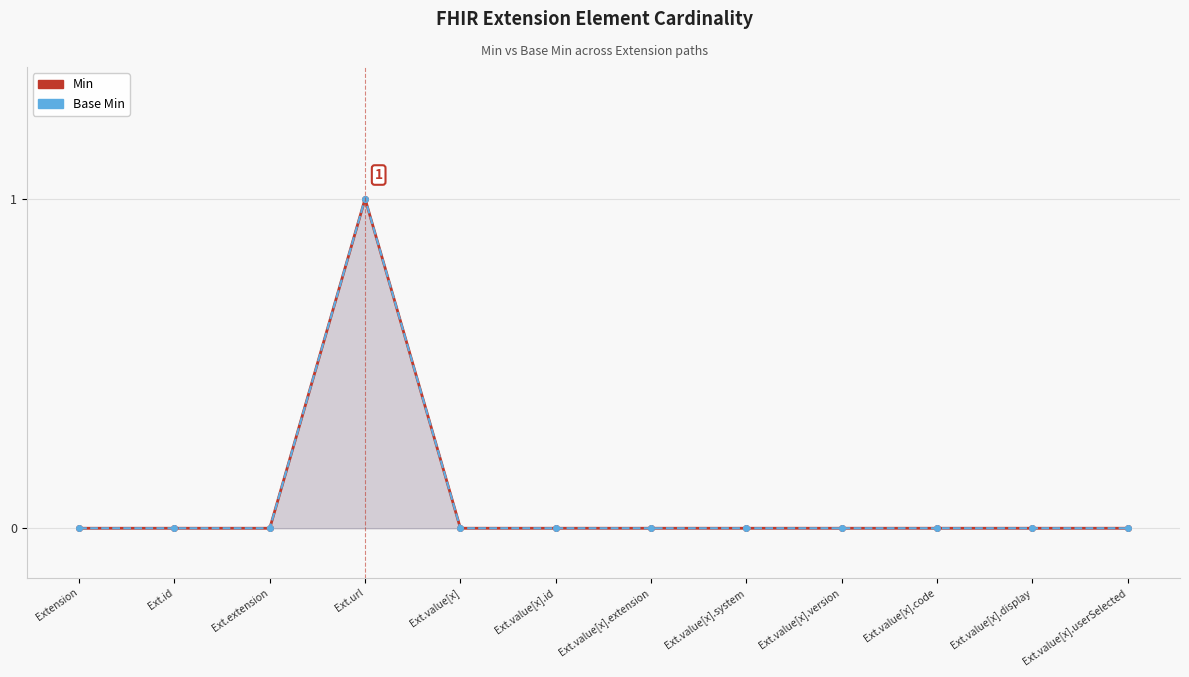

At Ext.extension, list the series in order from largest to smallest.

Min, Base Min